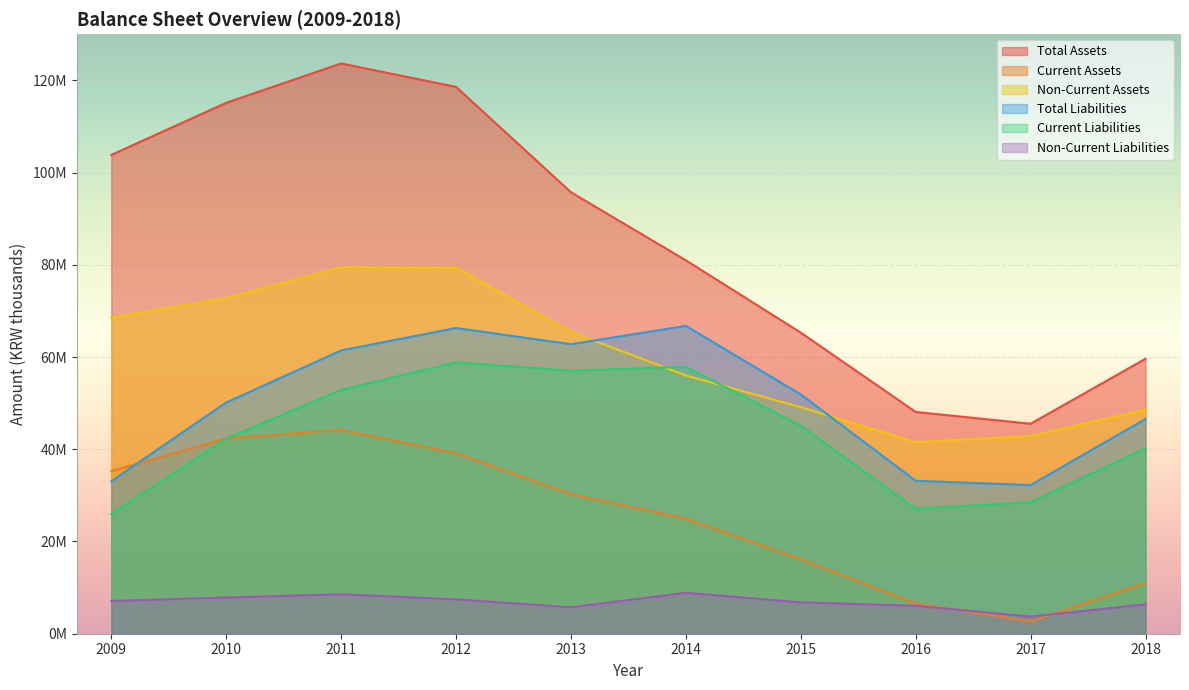

Reading left to right, what are all the values shown in this chart?

Total Assets: 2009=103814367	2010=115114771	2011=123645647	2012=118571341	2013=95728466	2014=80961979	2015=65286421	2016=48084506	2017=45523072	2018=59621123
Current Assets: 2009=35253561	2010=42339303	2011=44195397	2012=39159773	2013=30287224	2014=24968309	2015=16158218	2016=6544399	2017=2669105	2018=11016896
Non-Current Assets: 2009=68560806	2010=72775467	2011=79450249	2012=79411568	2013=65441242	2014=55993670	2015=49128204	2016=41540106	2017=42853968	2018=48604228
Total Liabilities: 2009=33063028	2010=50138954	2011=61417713	2012=66284872	2013=62777805	2014=66746233	2015=51886865	2016=33161128	2017=32233136	2018=46558266
Current Liabilities: 2009=25956362	2010=42283445	2011=52859574	2012=58827311	2013=57042831	2014=57871470	2015=45075156	2016=27101427	2017=28518239	2018=40179100
Non-Current Liabilities: 2009=7106666	2010=7855509	2011=8558139	2012=7457561	2013=5734973	2014=8874763	2015=6811709	2016=6059701	2017=3714898	2018=6379166